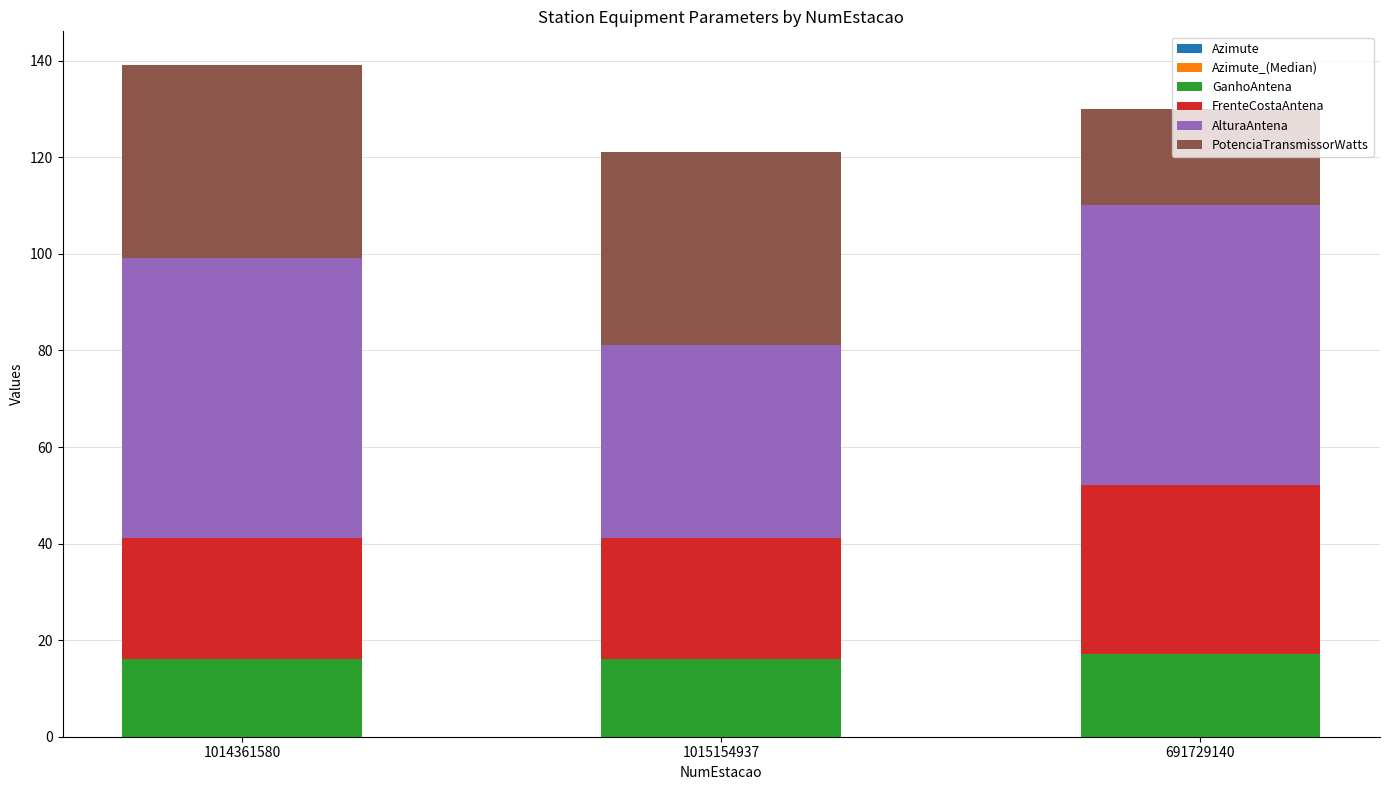

The GanhoAntena series shows 17.1 at 691729140. True or false?

True